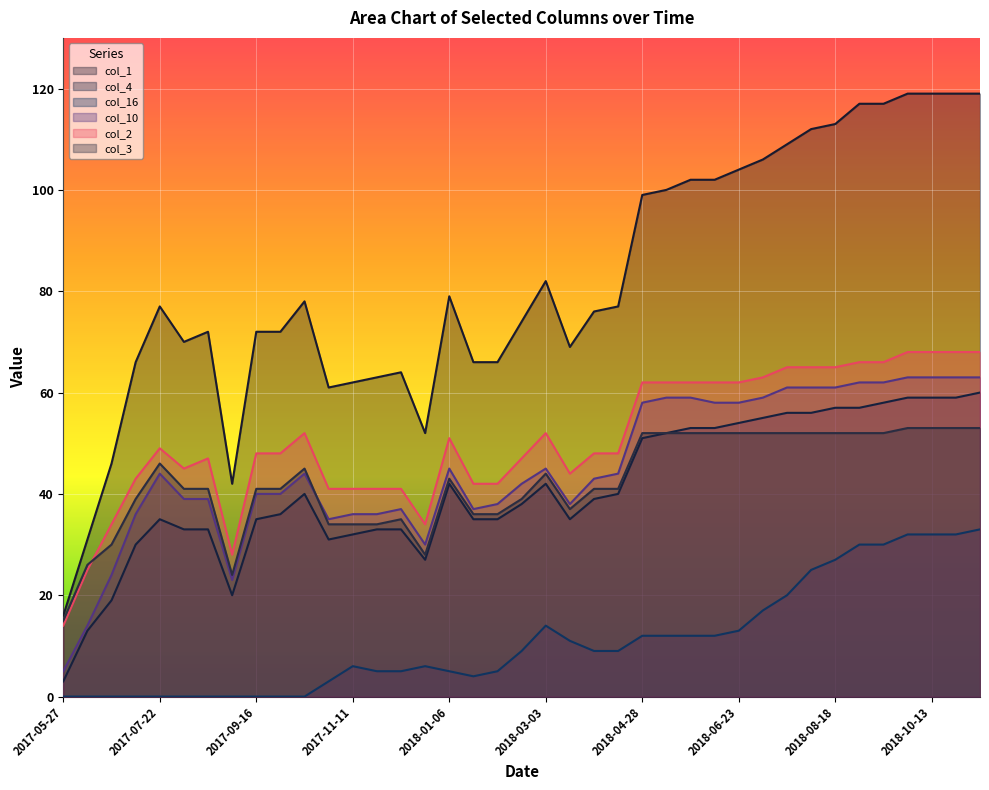

The col_2 series shows 44 at 2018-03-17. True or false?

True